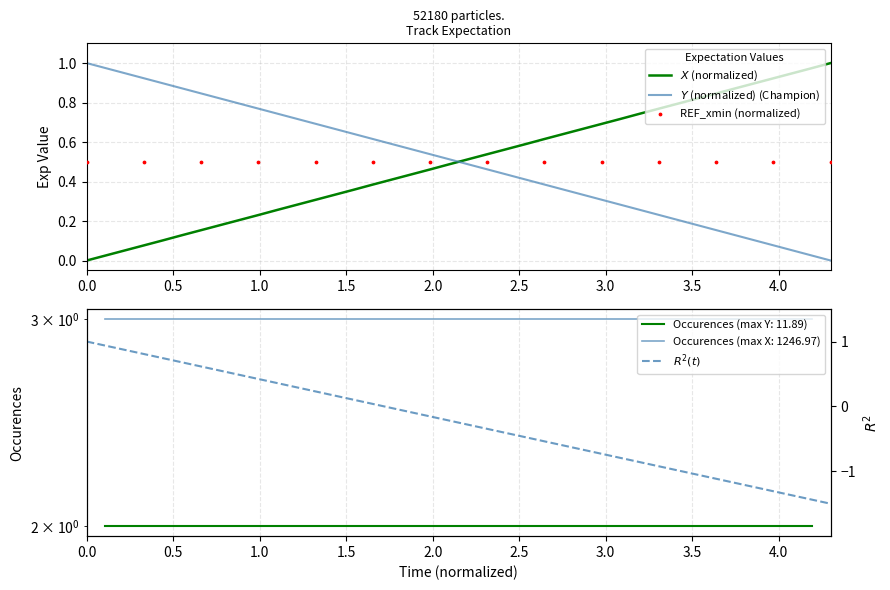

Which series reaches the minimum Y coordinate?

X